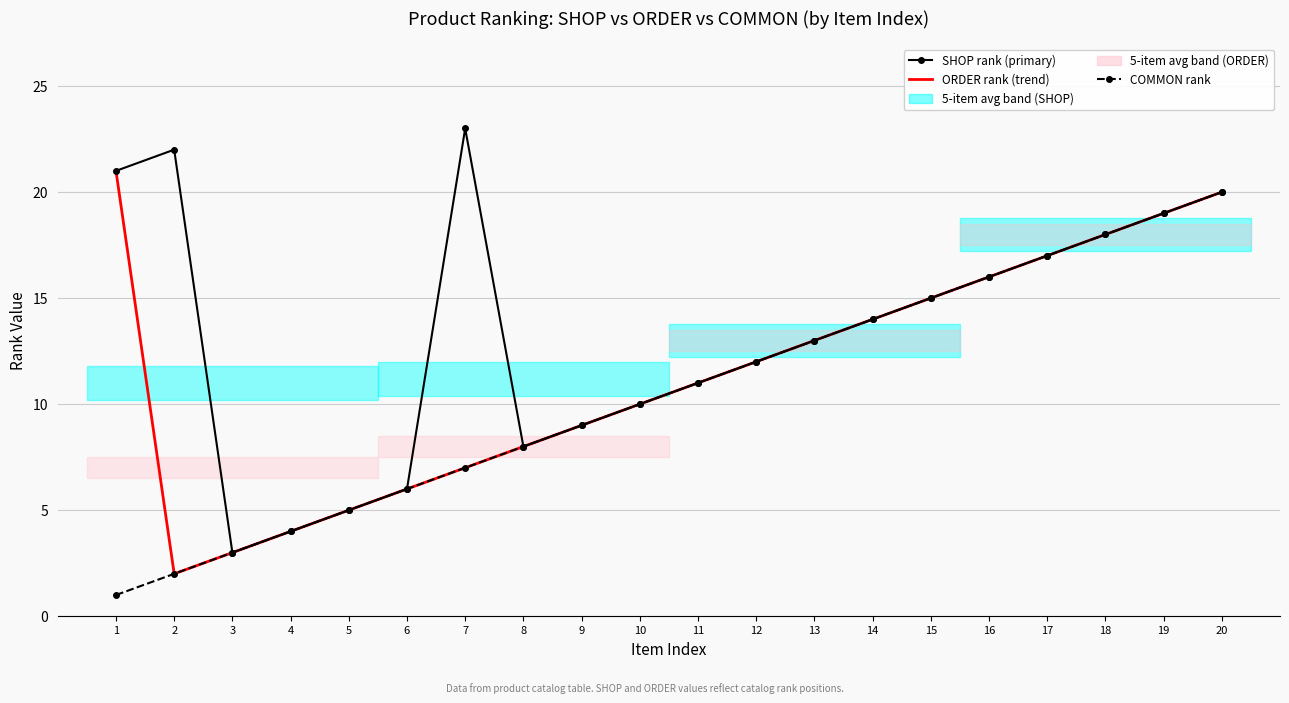

True or false: ORDER rank and SHOP rank intersect in this chart.

False